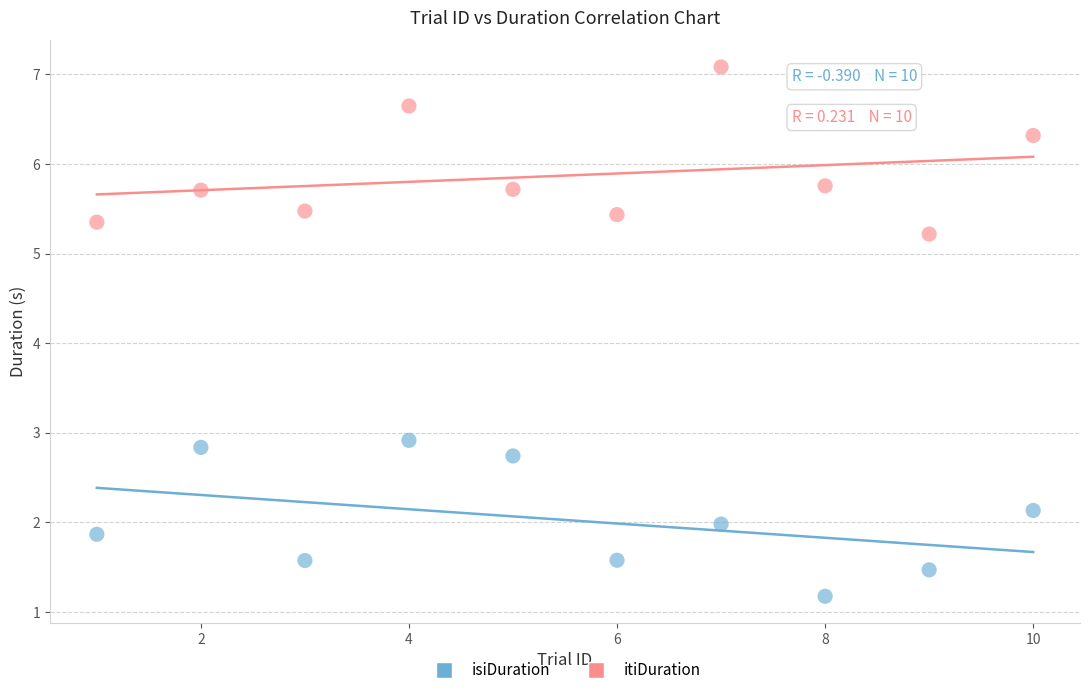

Across all series, what Y value is closest to 4?

2.9